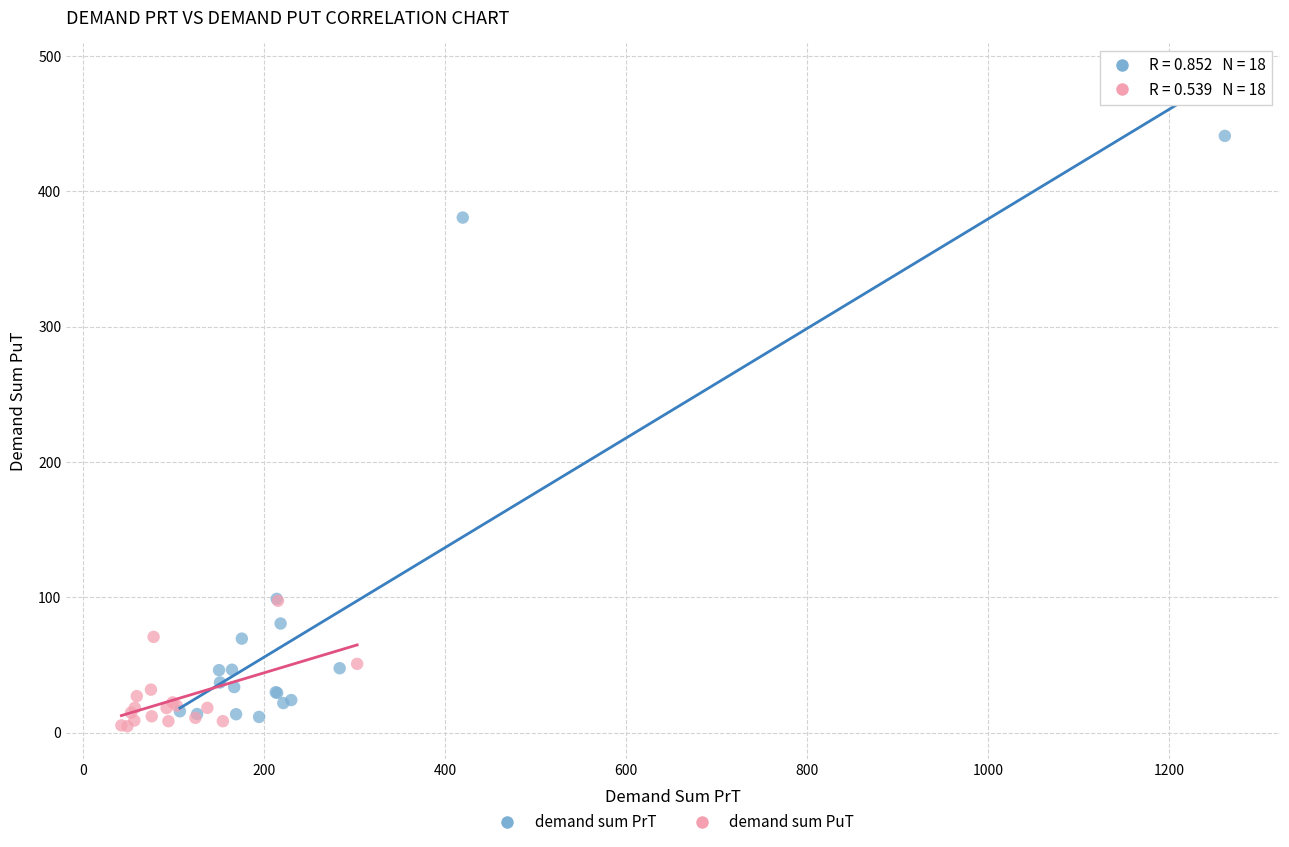

Which series has the largest Y range (max minus min)?

demand sum PrT